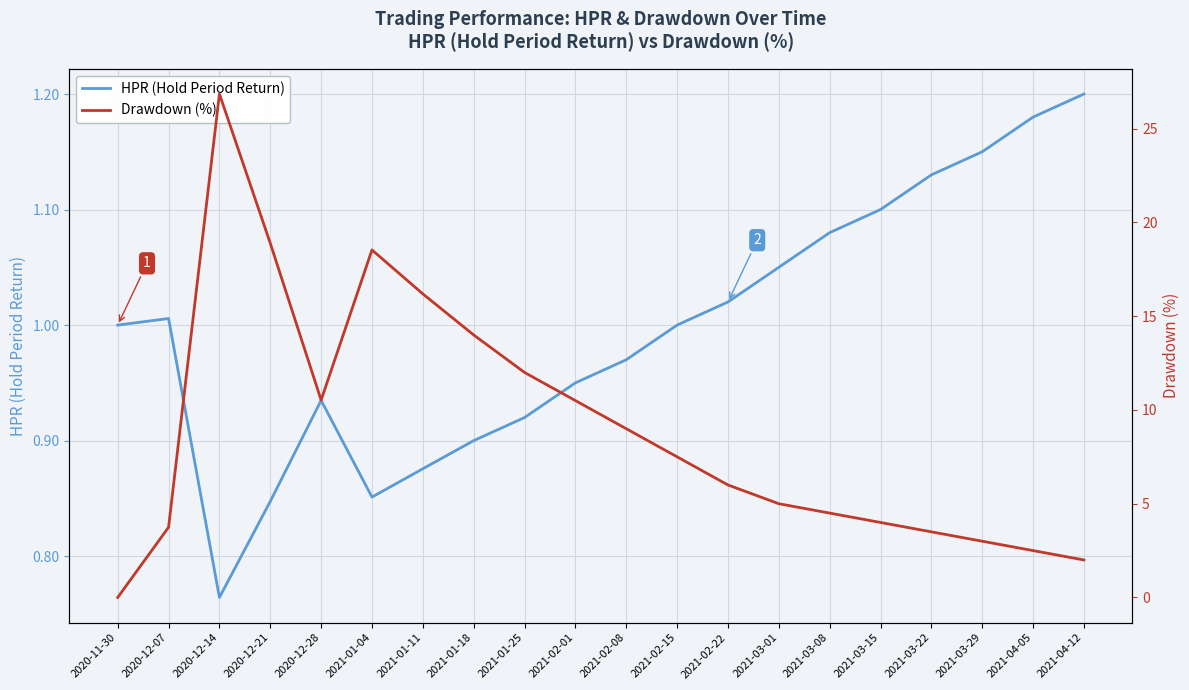

At which category does Drawdown (%) reach its first local peak?

2020-12-14